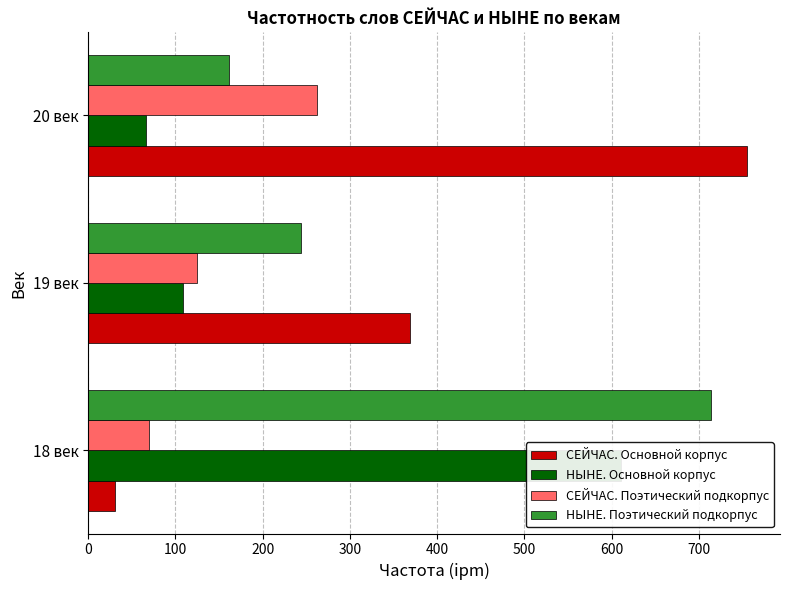

What is the sum of all СЕЙЧАС. Поэтический подкорпус values?

456.4